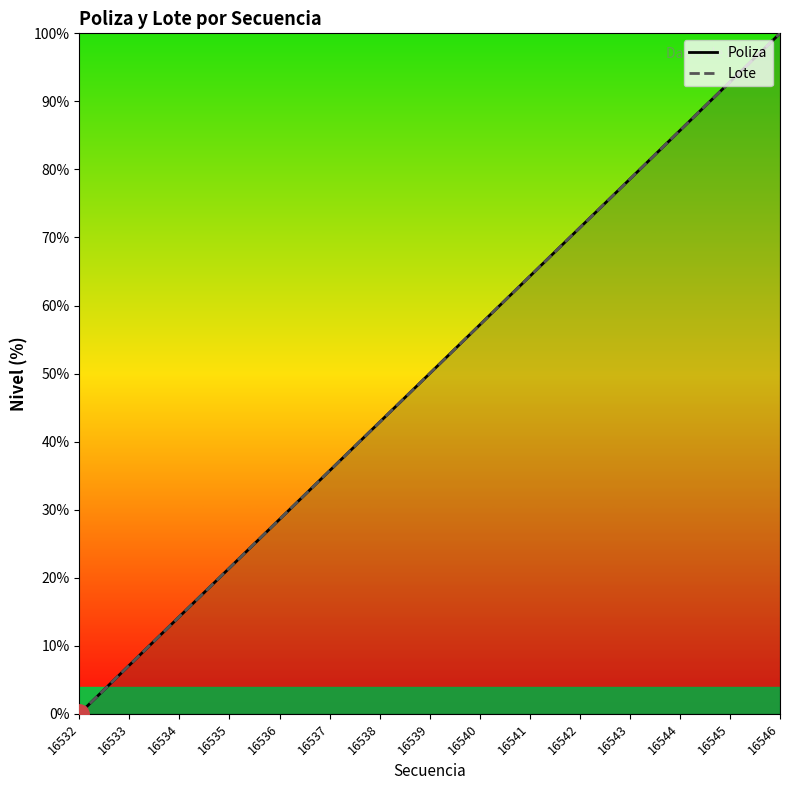

Rank the categories by Poliza value from lowest to highest.

16532, 16533, 16534, 16535, 16536, 16537, 16538, 16539, 16540, 16541, 16542, 16543, 16544, 16545, 16546